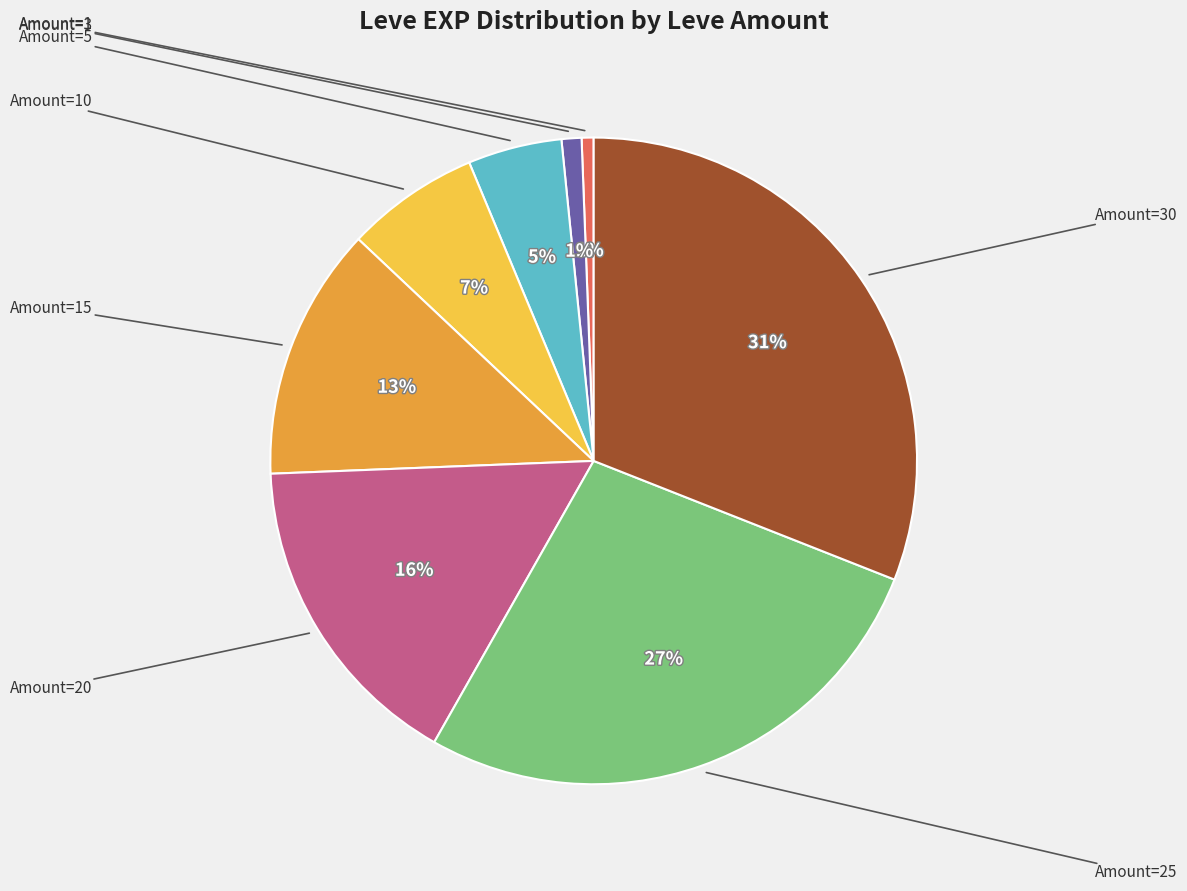

Does any single category account for the majority?

No